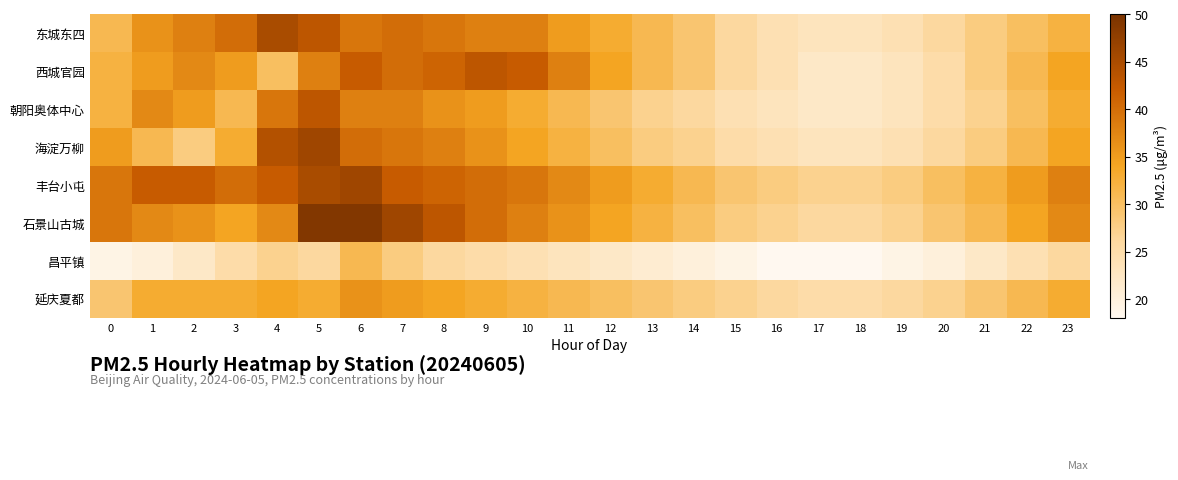

Reading left to right, what are all the values shown in this chart?

东城东四: 0=31	1=36	2=38	3=40	4=45	5=43	6=39	7=40	8=39	9=38	10=38	11=35	12=33	13=31	14=29	15=26	16=24	17=23	18=23	19=24	20=26	21=28	22=30	23=32
西城官园: 0=32	1=35	2=37	3=35	4=30	5=38	6=42	7=40	8=41	9=43	10=42	11=38	12=34	13=31	14=29	15=26	16=24	17=22	18=22	19=23	20=25	21=28	22=31	23=34
朝阳奥体中心: 0=32	1=37	2=35	3=31	4=39	5=43	6=38	7=38	8=36	9=35	10=33	11=31	12=29	13=27	14=26	15=24	16=23	17=22	18=22	19=23	20=25	21=27	22=30	23=33
海淀万柳: 0=35	1=31	2=28	3=33	4=44	5=46	6=40	7=39	8=38	9=36	10=34	11=32	12=30	13=28	14=27	15=25	16=24	17=23	18=23	19=24	20=26	21=28	22=31	23=34
丰台小屯: 0=39	1=42	2=42	3=40	4=42	5=45	6=46	7=42	8=41	9=40	10=39	11=37	12=35	13=33	14=31	15=29	16=28	17=27	18=27	19=28	20=30	21=32	22=35	23=38
石景山古城: 0=39	1=37	2=36	3=34	4=37	5=49	6=49	7=46	8=43	9=40	10=38	11=36	12=34	13=32	14=30	15=28	16=27	17=26	18=26	19=27	20=29	21=31	22=34	23=37
昌平镇: 0=19	1=20	2=22	3=25	4=27	5=26	6=31	7=28	8=26	9=25	10=24	11=23	12=22	13=21	14=20	15=19	16=18	17=18	18=18	19=19	20=20	21=22	22=24	23=26
延庆夏都: 0=29	1=33	2=33	3=33	4=34	5=33	6=36	7=35	8=34	9=33	10=32	11=31	12=30	13=29	14=28	15=27	16=26	17=25	18=25	19=26	20=27	21=29	22=31	23=33